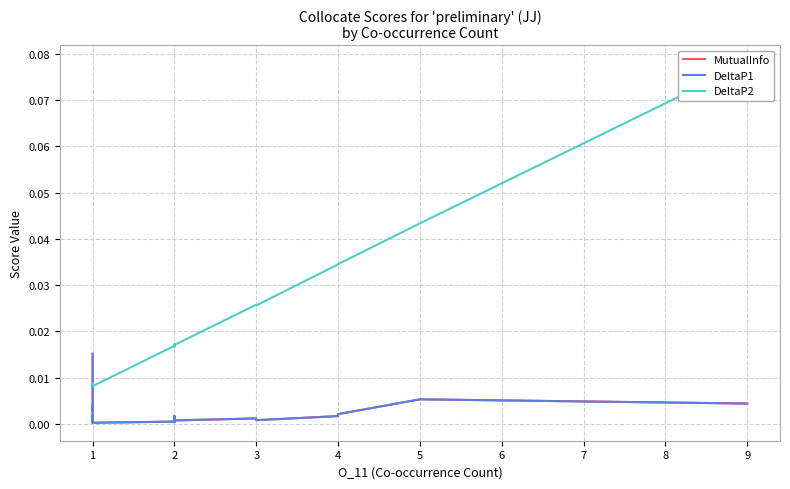

True or false: MutualInfo has more than 0 interior local peaks.

True